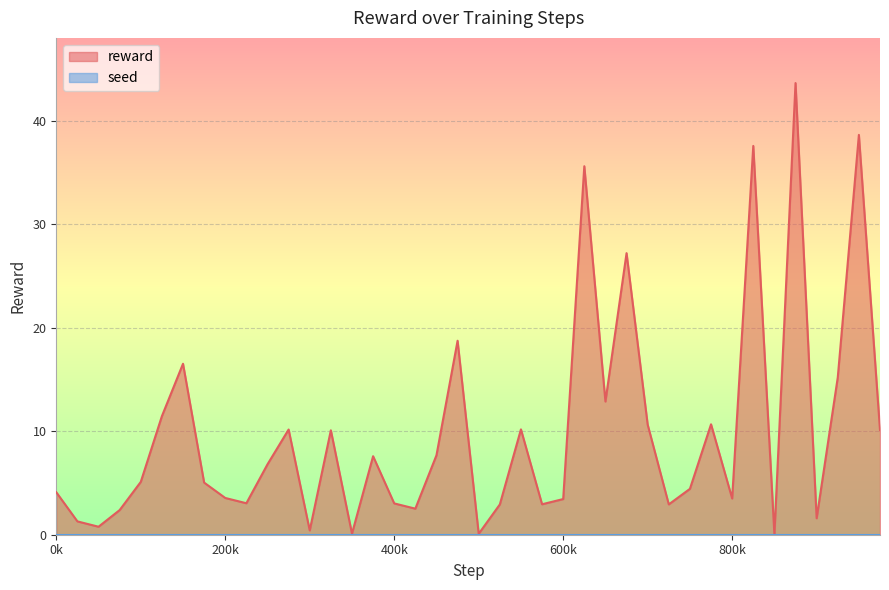

What is the approximate value of reward at 200k?

3.5